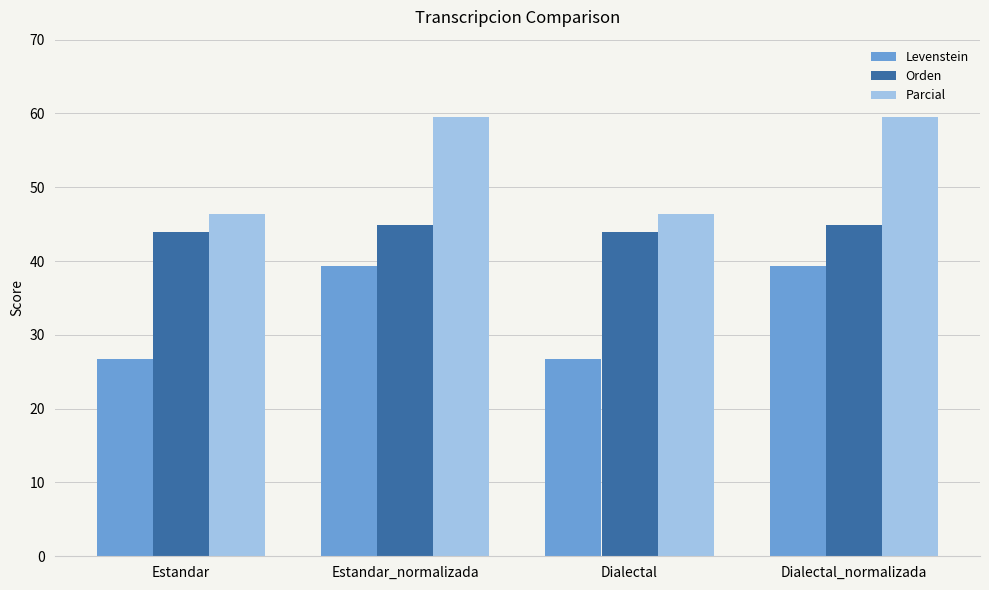

What are all the series names shown in the legend?

Levenstein, Orden, Parcial